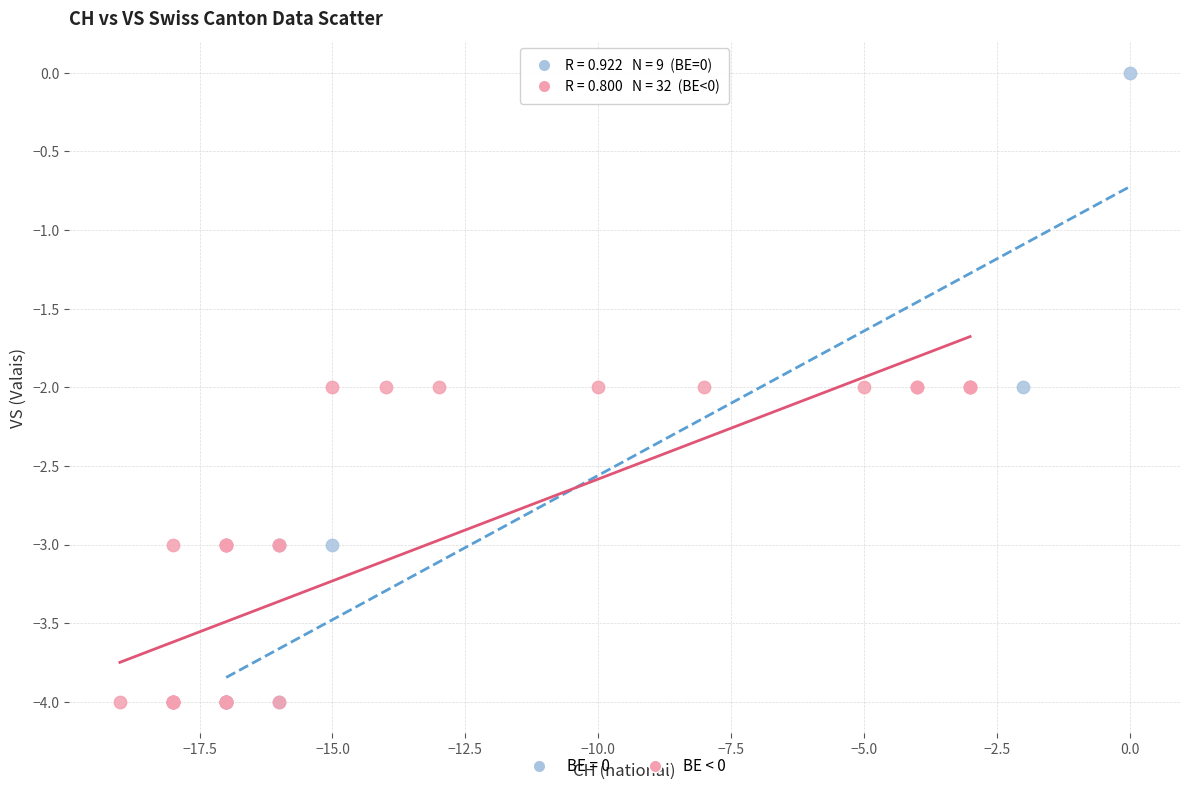

Which series contains the highest Y value?

BE = 0